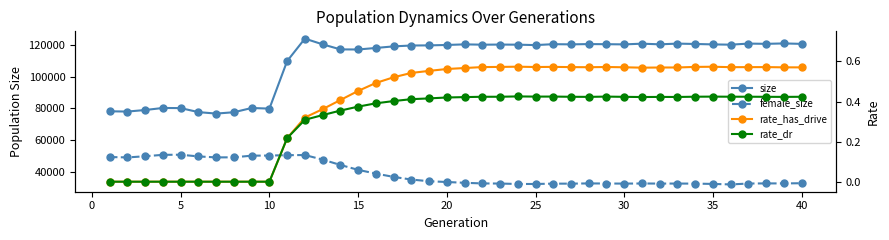

What is the highest value of the rate_has_drive series?

0.6